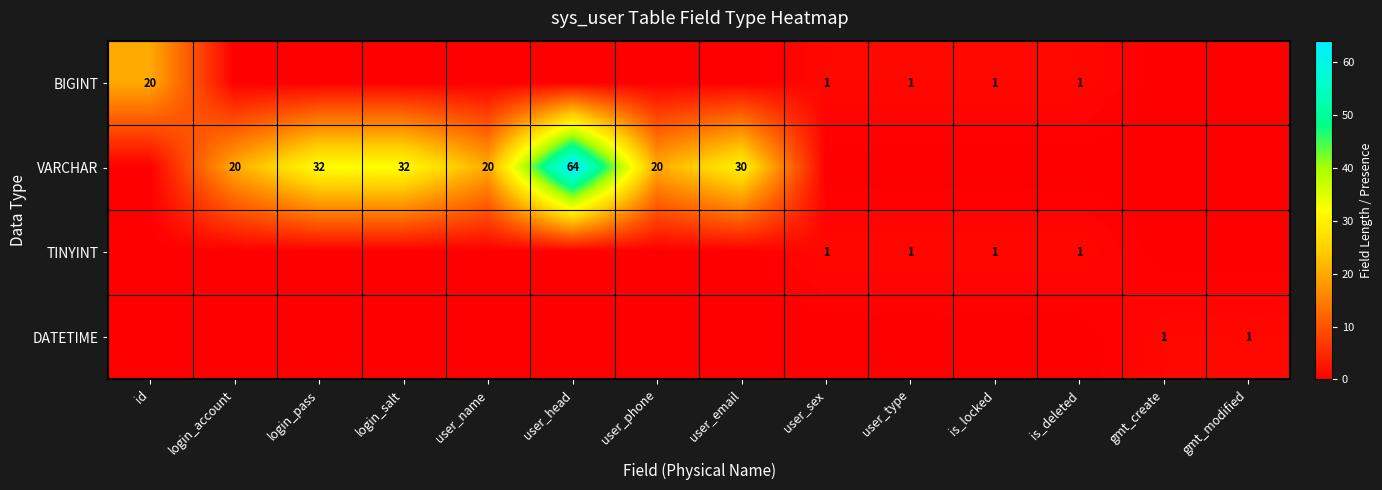

The VARCHAR series shows 24 at is_locked. True or false?

False